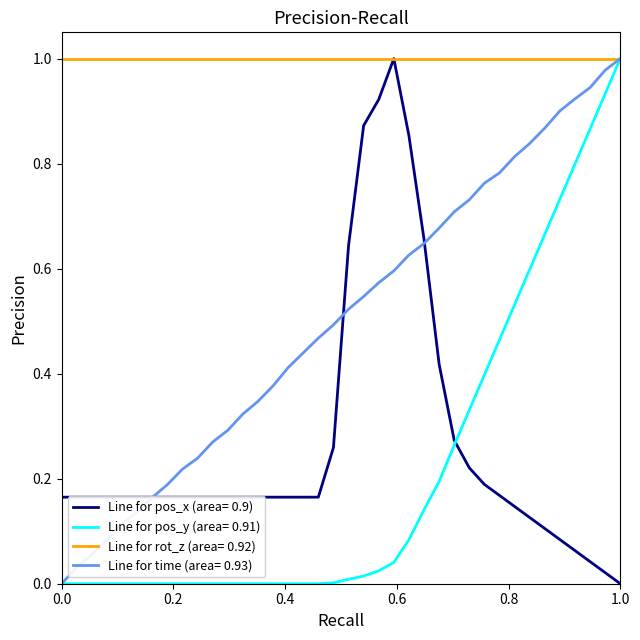

Which series has the largest total across all categories?

Line for rot_z (area= 0.92)